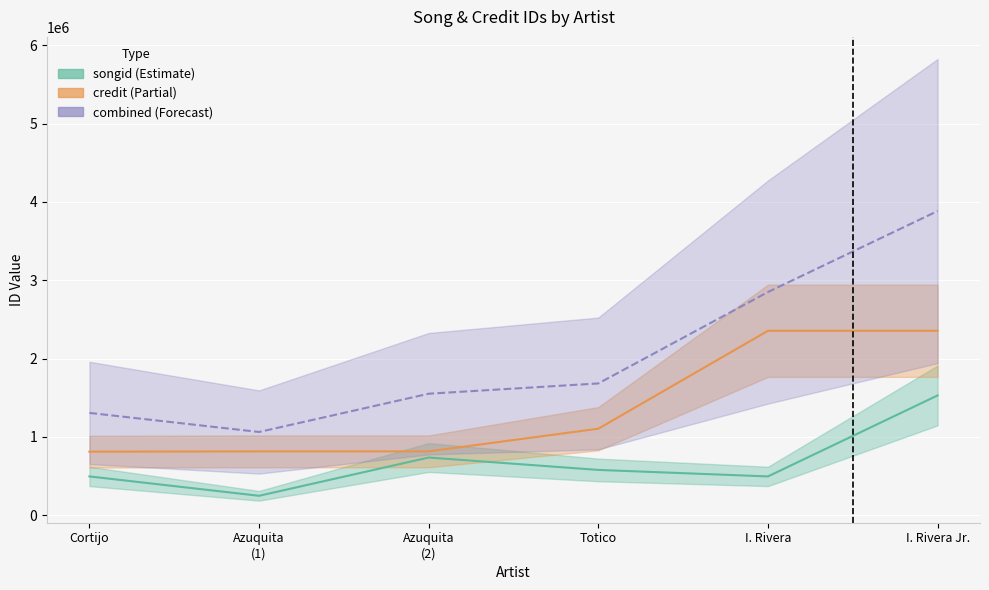

The value of combined at I. Rivera Jr. is 1695467. True or false?

False